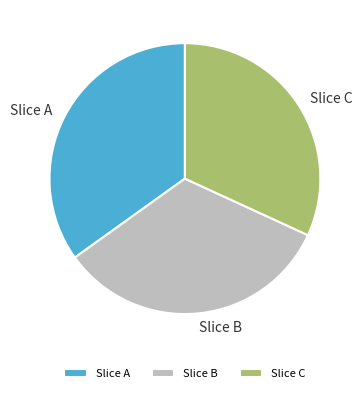

Which category has the biggest portion of the pie?

Slice A